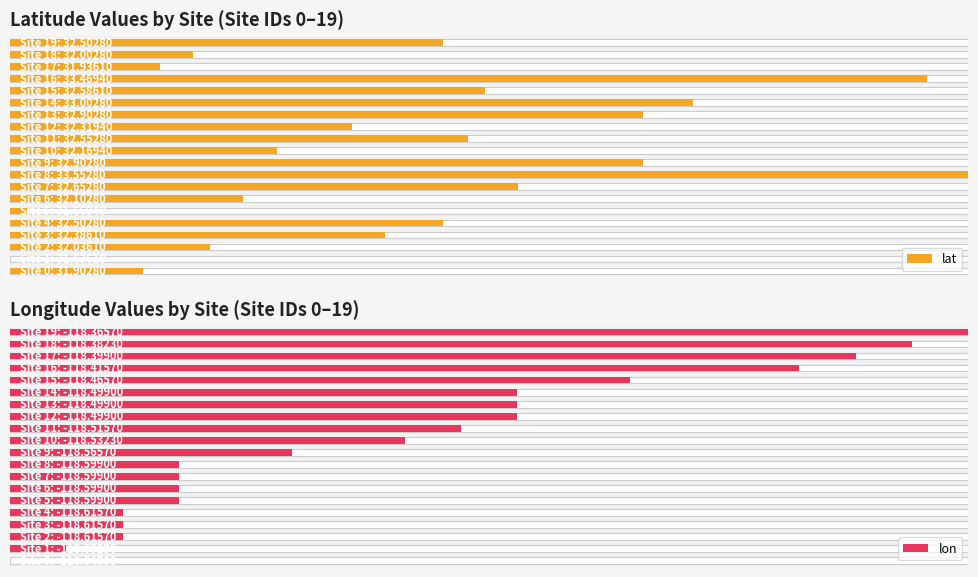

What is the maximum value for lon?

1.0